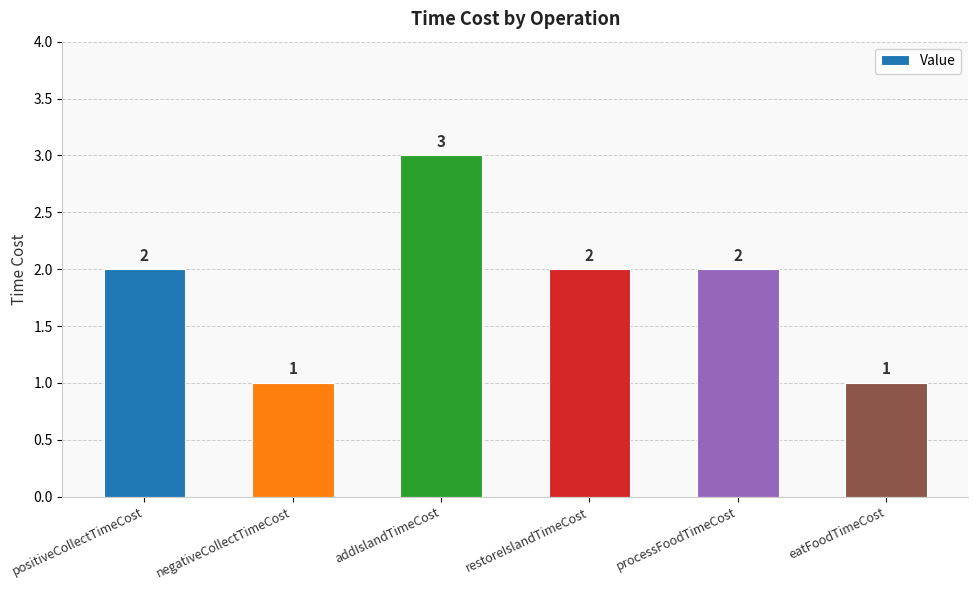

Which has a higher value, addIslandTimeCost or positiveCollectTimeCost?

addIslandTimeCost